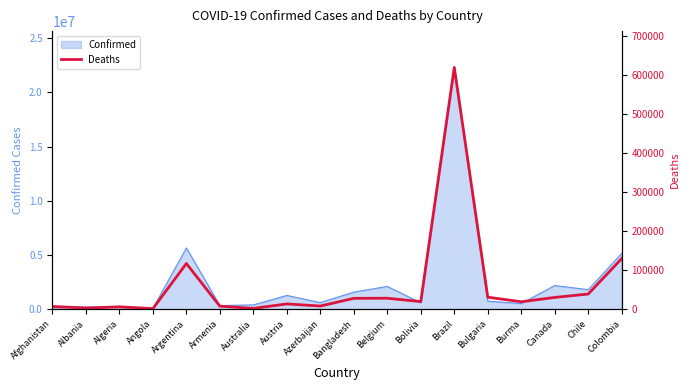

At which label does Confirmed reach its peak?

Brazil